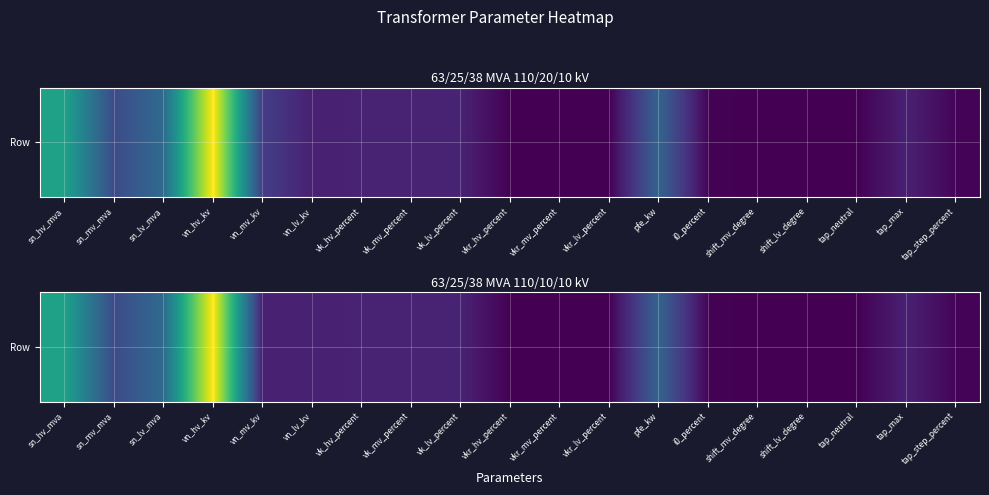

What is the difference between the maximum and minimum values?

110.0